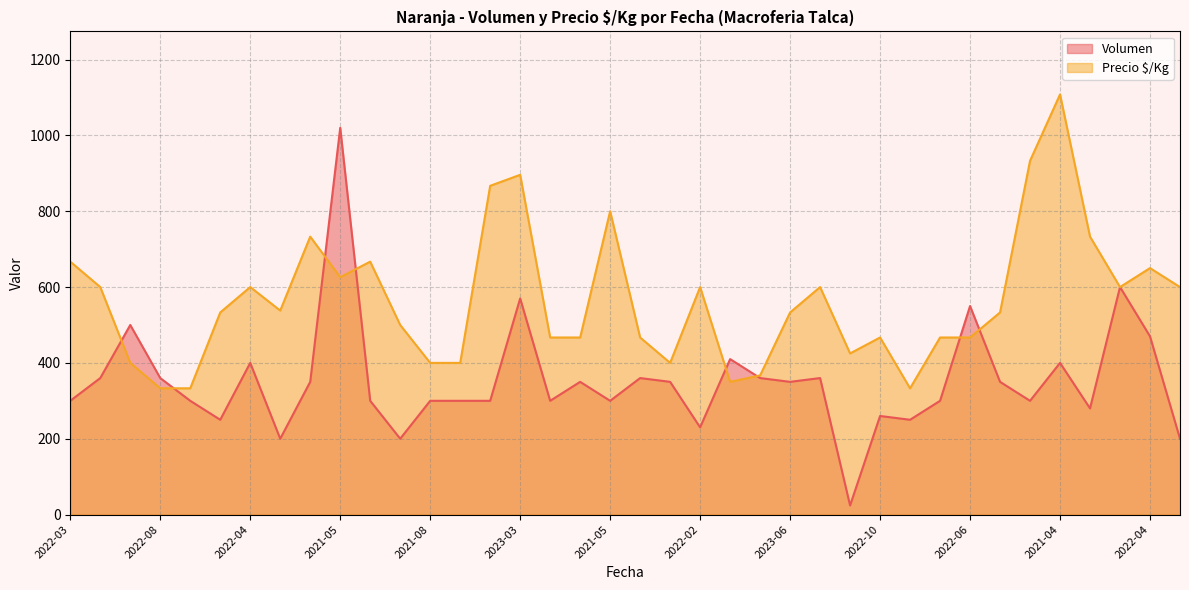

How many times do Volumen and Precio $/Kg cross each other?

8